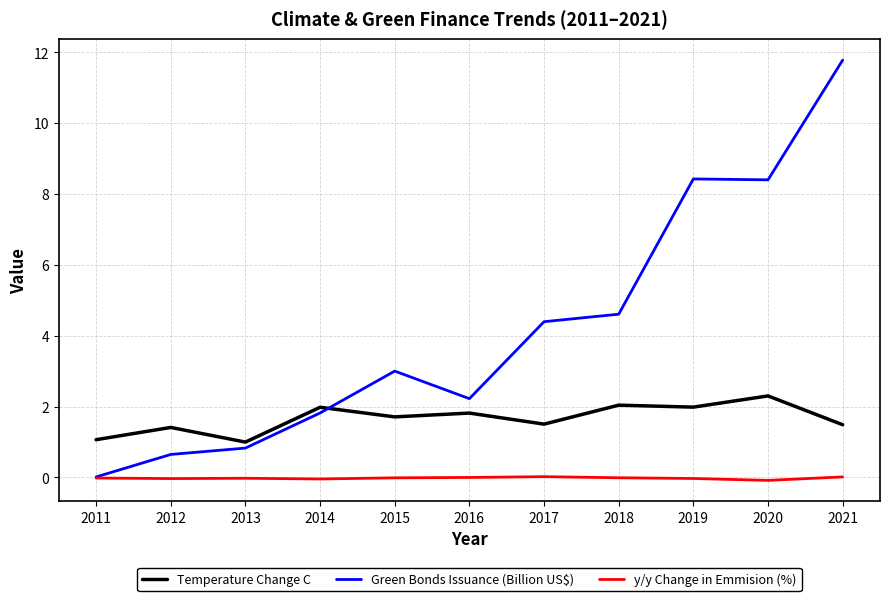

Does the chart display data point markers on the line(s)?

No